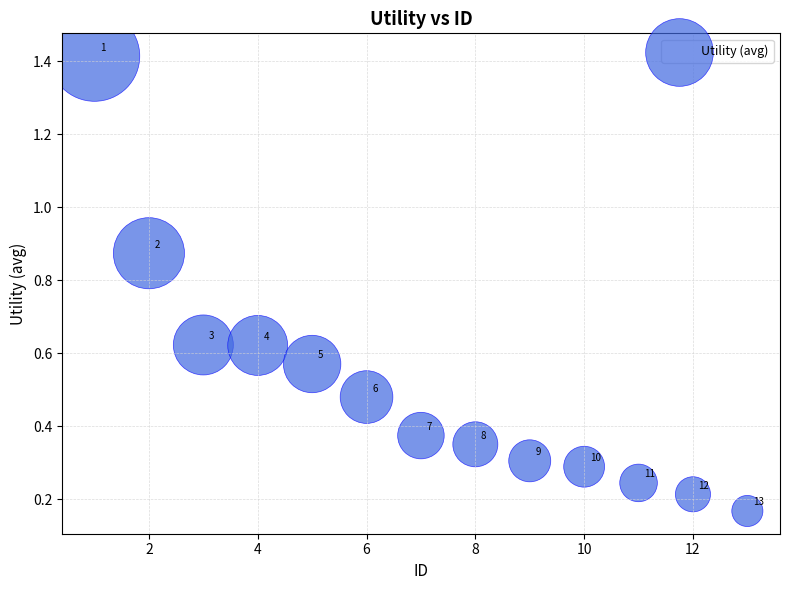

What is the range of Y values (max minus min)?

1.2